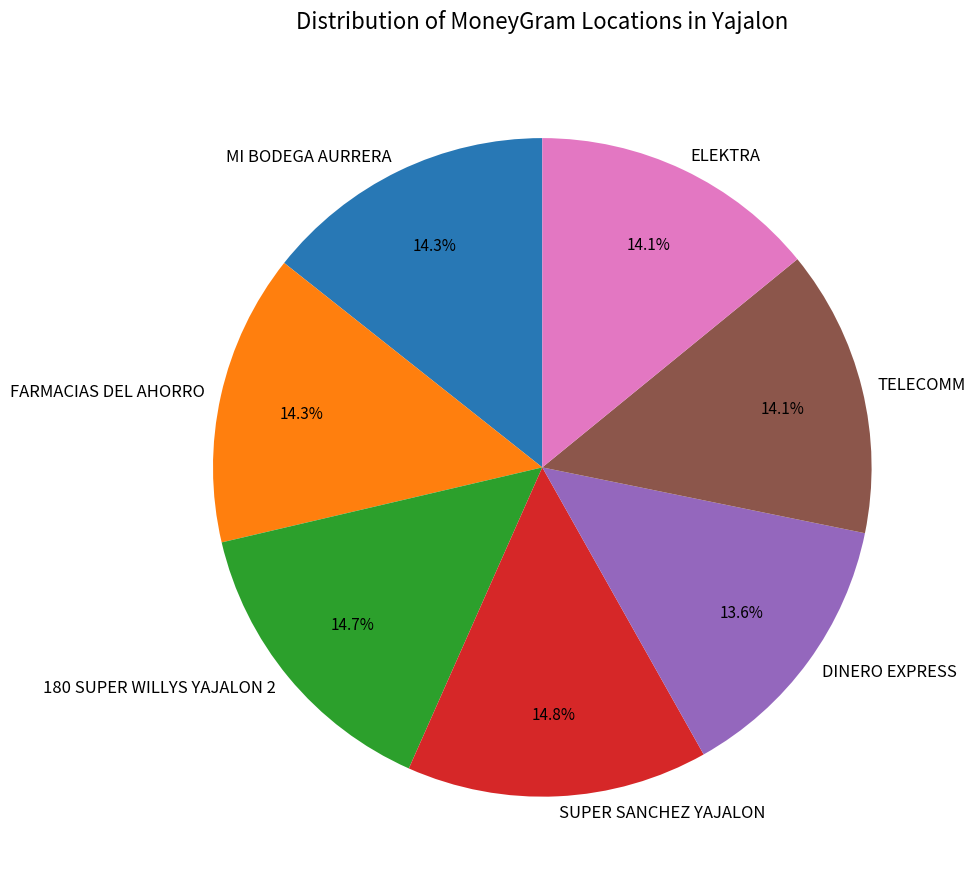

How many slices are in this pie chart?

7